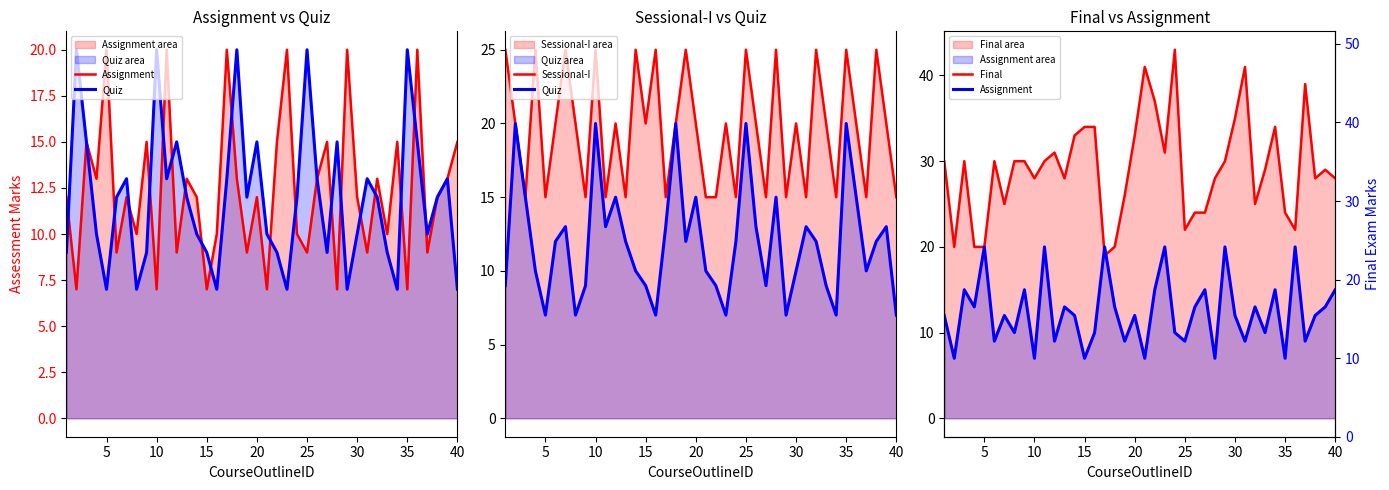

In Assignment, how many points are lower than both neighbors (excluding endpoints)?

15